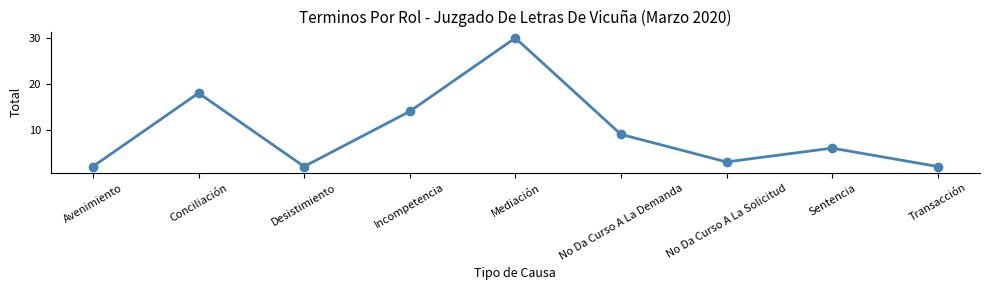

How many distinct data groups are displayed?

1